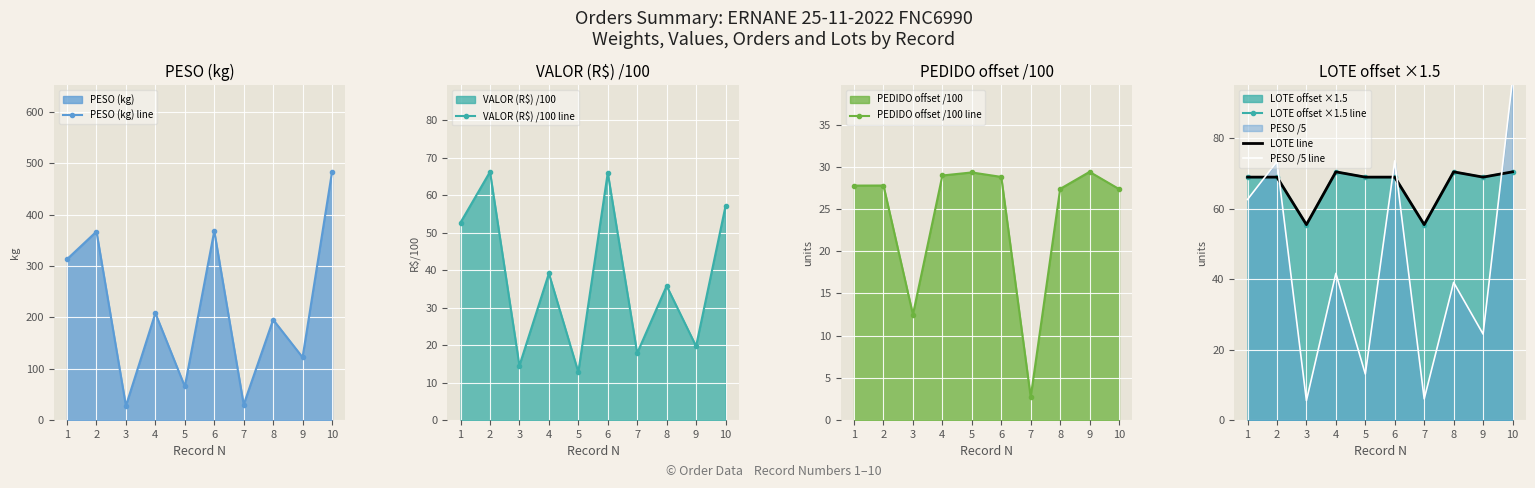

True or false: PEDIDO offset /100 line and LOTE offset ×1.5 line cross at least once.

False